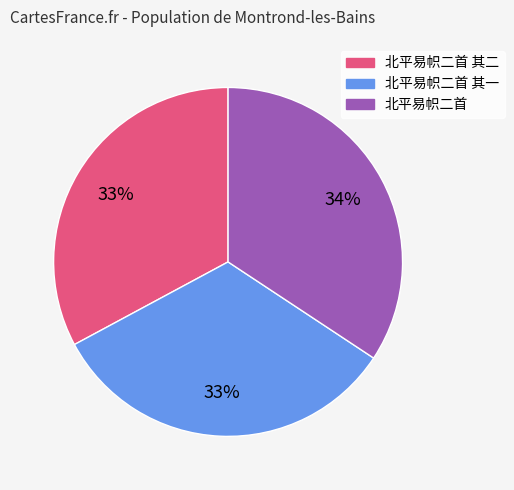

Is there any slice that represents more than half of the pie?

No